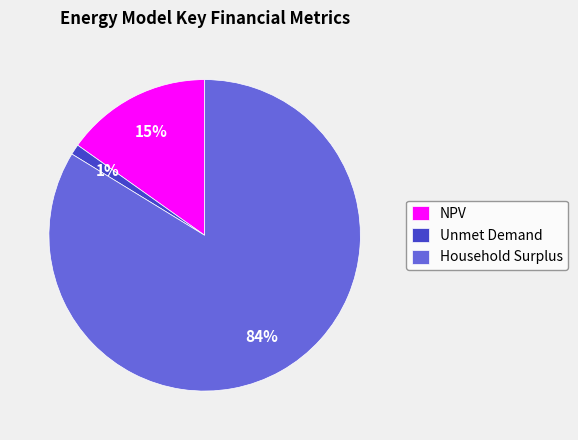

Is it true that Household Surplus is 74% of the pie?

False